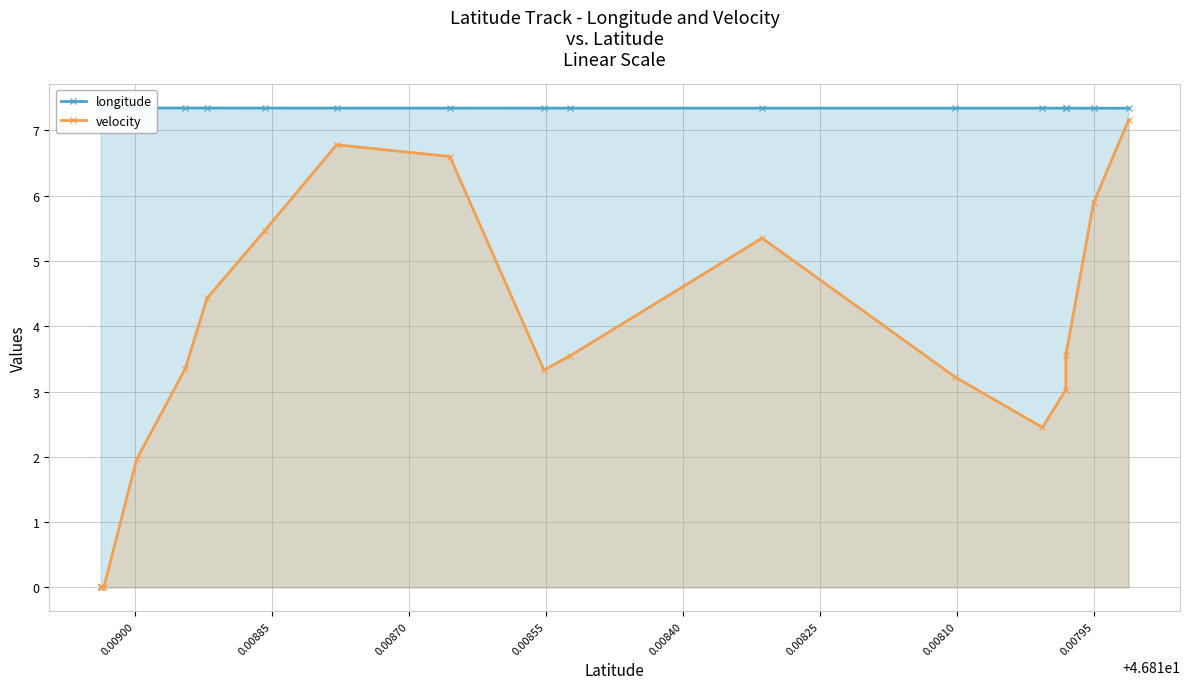

True or false: velocity and longitude cross at least once.

False